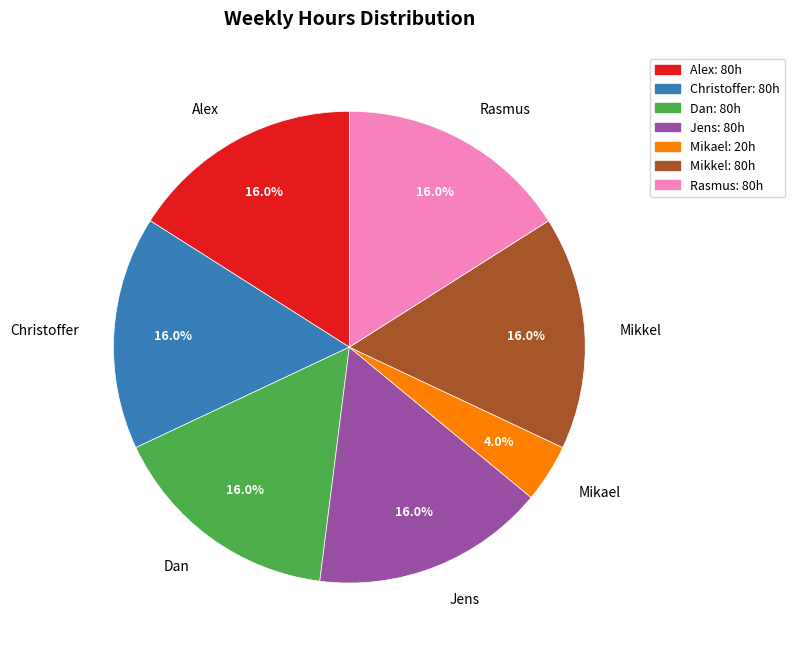

Which has a higher value, Christoffer or Mikael?

Christoffer